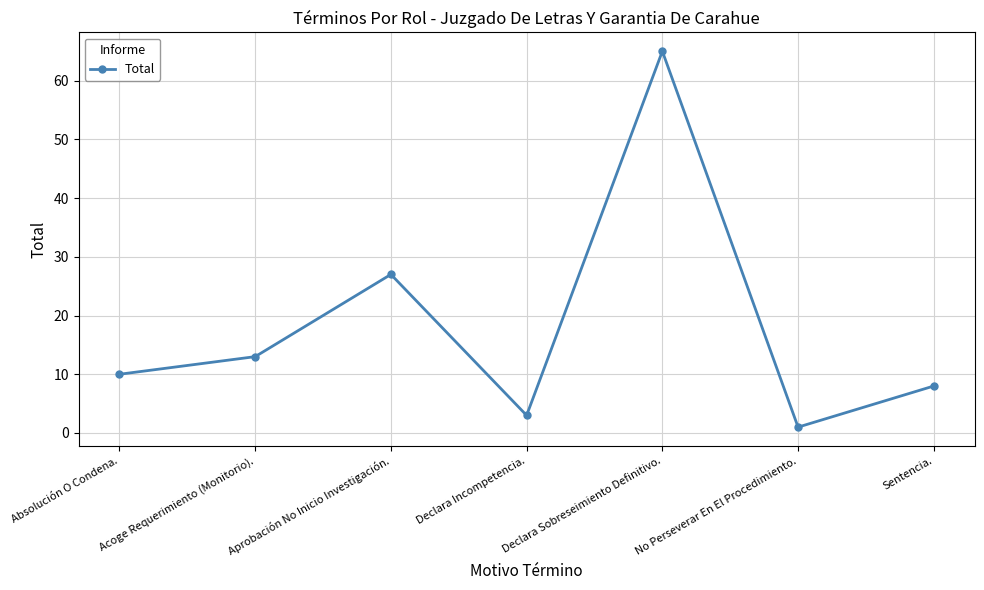

At which category does the chart reach its minimum across all series?

No Perseverar En El Procedimiento.